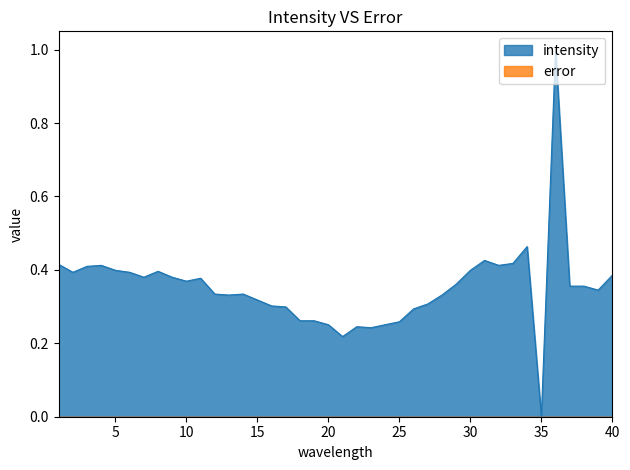

Rank the categories by value from lowest to highest.

35, 21, 23, 22, 20, 24, 25, 18, 19, 26, 17, 16, 27, 15, 13, 28, 12, 14, 39, 37, 38, 29, 10, 11, 7, 9, 40, 2, 6, 8, 5, 30, 3, 4, 32, 1, 33, 31, 34, 36